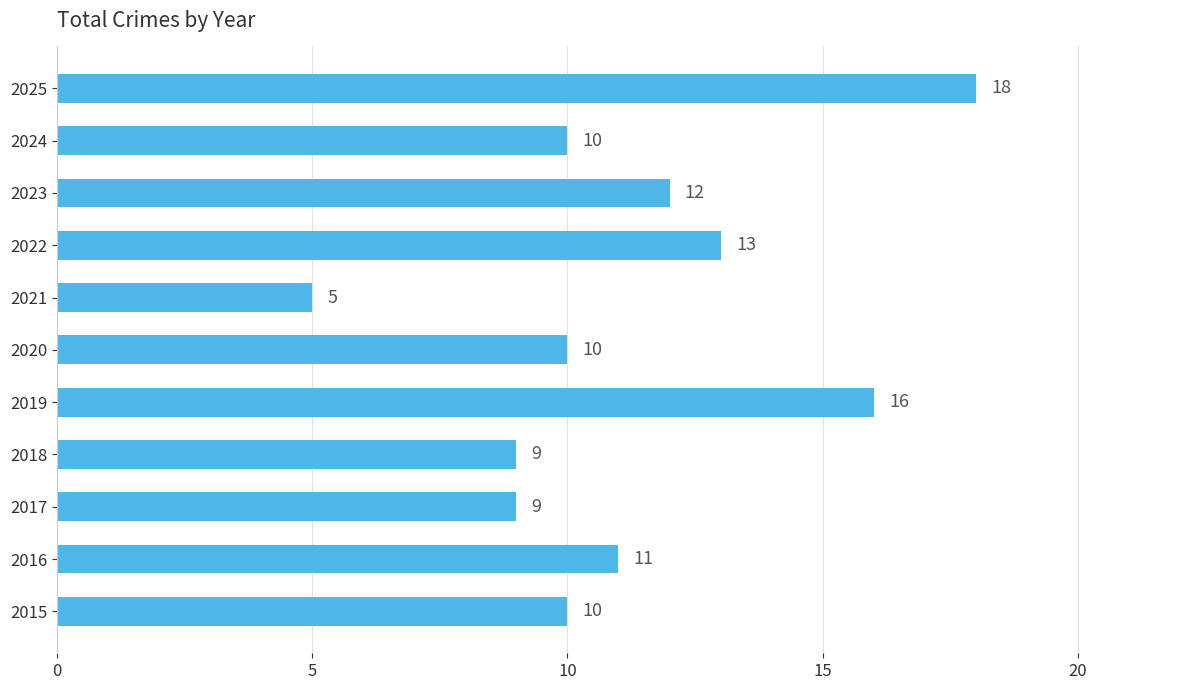

The value at 2018 is 3. True or false?

False